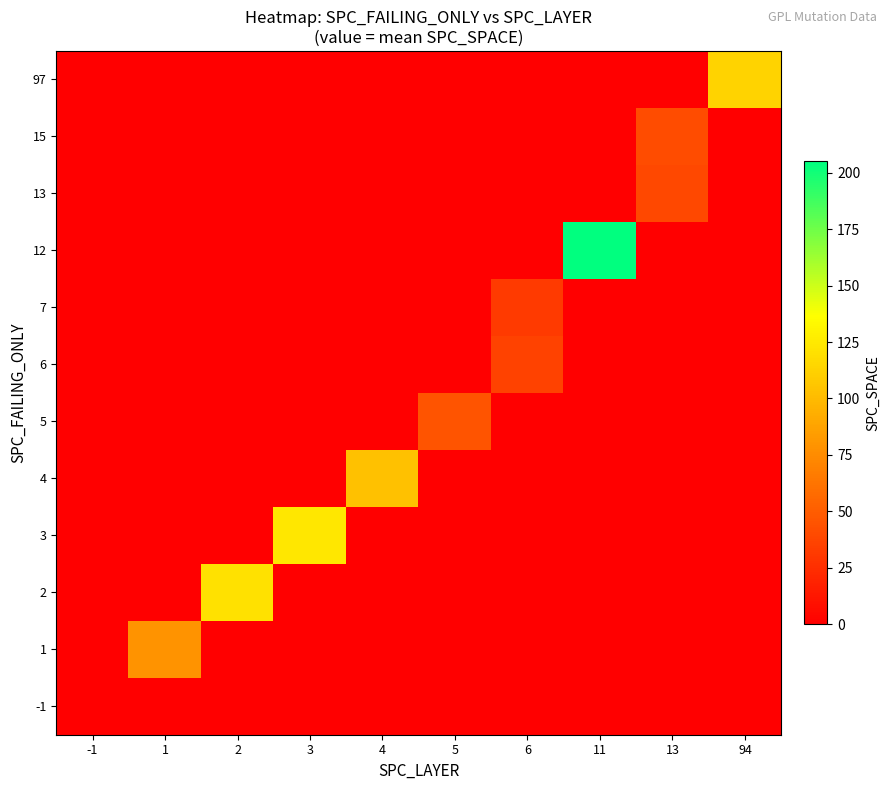

Reading left to right, list all the values displayed in this chart.

-1: -1=0.0	1=0.0	2=0.0	3=0.0	4=0.0	5=0.0	6=0.0	11=0.0	13=0.0	94=0.0
1: -1=0.0	1=78.7	2=0.0	3=0.0	4=0.0	5=0.0	6=0.0	11=0.0	13=0.0	94=0.0
2: -1=0.0	1=0.0	2=120.4	3=0.0	4=0.0	5=0.0	6=0.0	11=0.0	13=0.0	94=0.0
3: -1=0.0	1=0.0	2=0.0	3=124.0	4=0.0	5=0.0	6=0.0	11=0.0	13=0.0	94=0.0
4: -1=0.0	1=0.0	2=0.0	3=0.0	4=104.0	5=0.0	6=0.0	11=0.0	13=0.0	94=0.0
5: -1=0.0	1=0.0	2=0.0	3=0.0	4=0.0	5=45.0	6=0.0	11=0.0	13=0.0	94=0.0
6: -1=0.0	1=0.0	2=0.0	3=0.0	4=0.0	5=0.0	6=36.0	11=0.0	13=0.0	94=0.0
7: -1=0.0	1=0.0	2=0.0	3=0.0	4=0.0	5=0.0	6=32.0	11=0.0	13=0.0	94=0.0
12: -1=0.0	1=0.0	2=0.0	3=0.0	4=0.0	5=0.0	6=0.0	11=205.0	13=0.0	94=0.0
13: -1=0.0	1=0.0	2=0.0	3=0.0	4=0.0	5=0.0	6=0.0	11=0.0	13=39.0	94=0.0
15: -1=0.0	1=0.0	2=0.0	3=0.0	4=0.0	5=0.0	6=0.0	11=0.0	13=41.0	94=0.0
97: -1=0.0	1=0.0	2=0.0	3=0.0	4=0.0	5=0.0	6=0.0	11=0.0	13=0.0	94=113.0